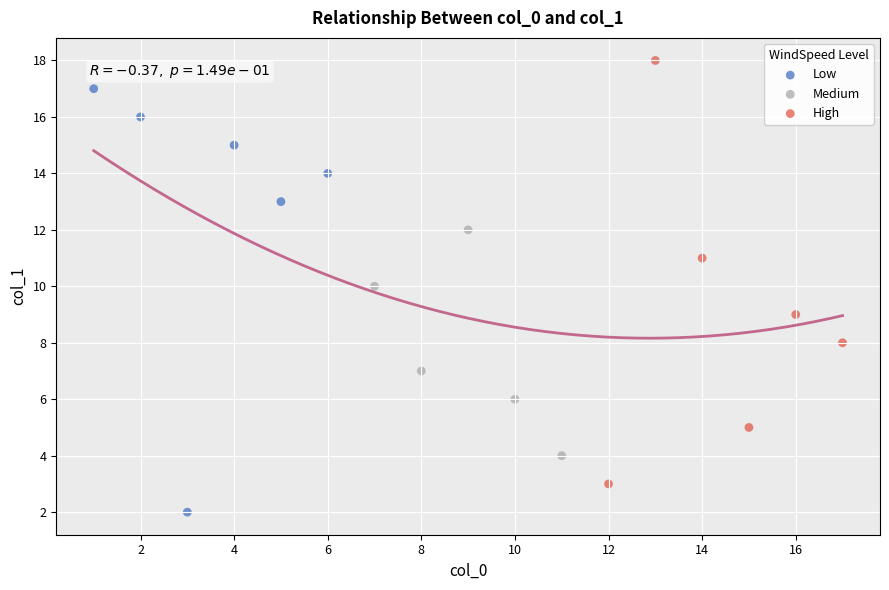

What are all the series names shown in the legend?

Low, Medium, High